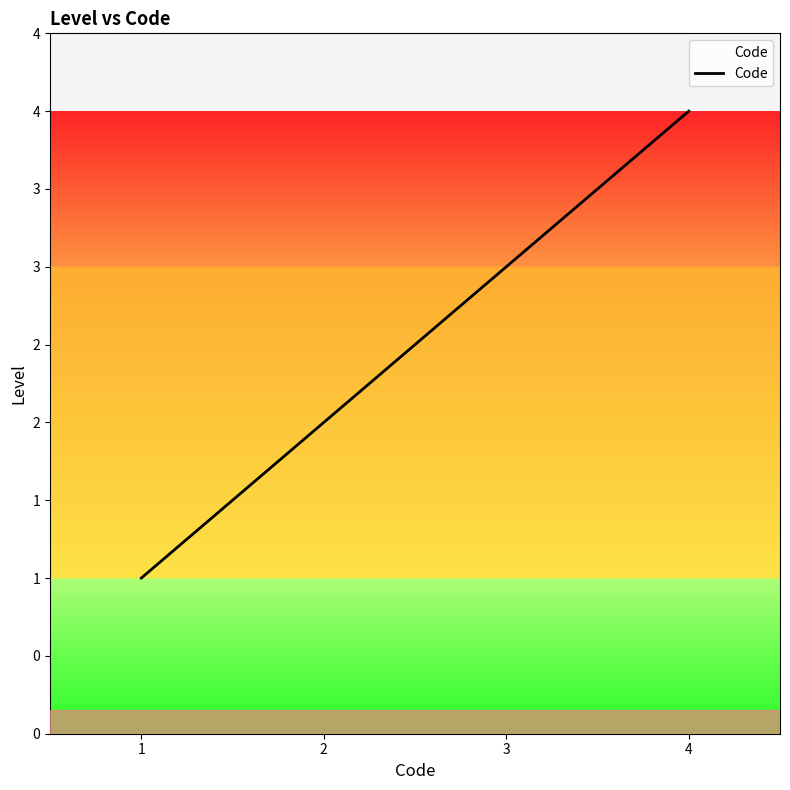

Is this an area chart (filled region under the line)?

No